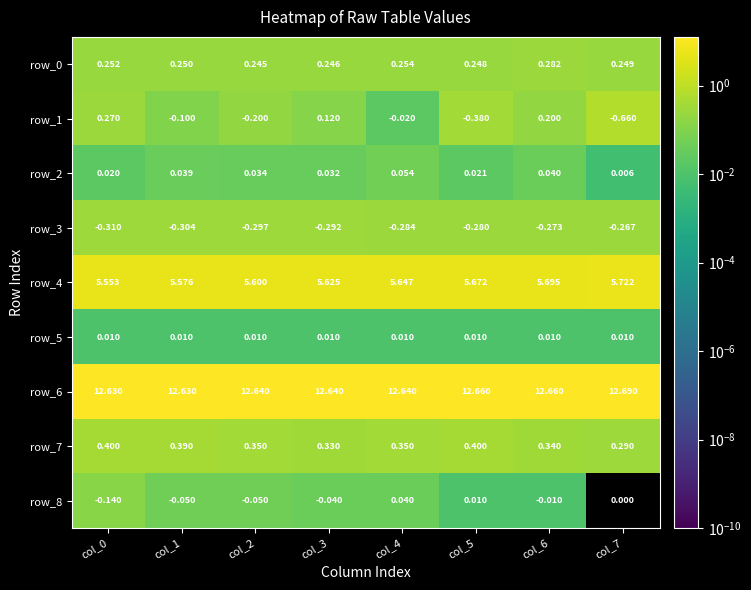

Is the value of row_3 at col_6 greater than the value of row_0 at col_0?

No